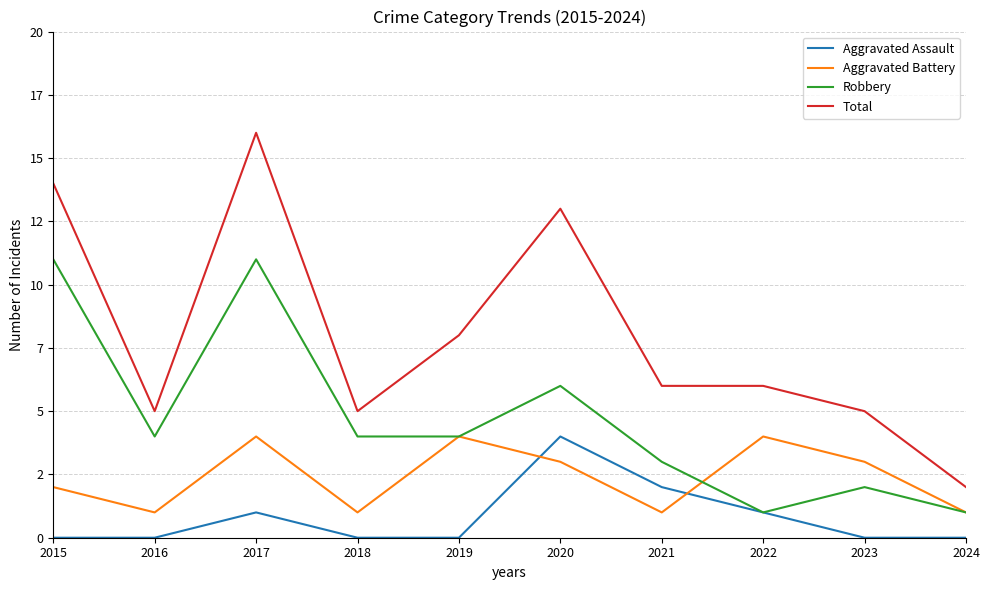

True or false: Total and Aggravated Battery cross at least once.

False